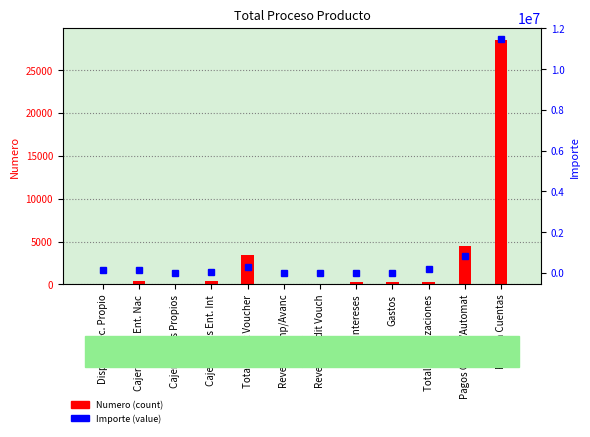

At which category does the chart reach its minimum across all series?

Revers. Credit Vouch